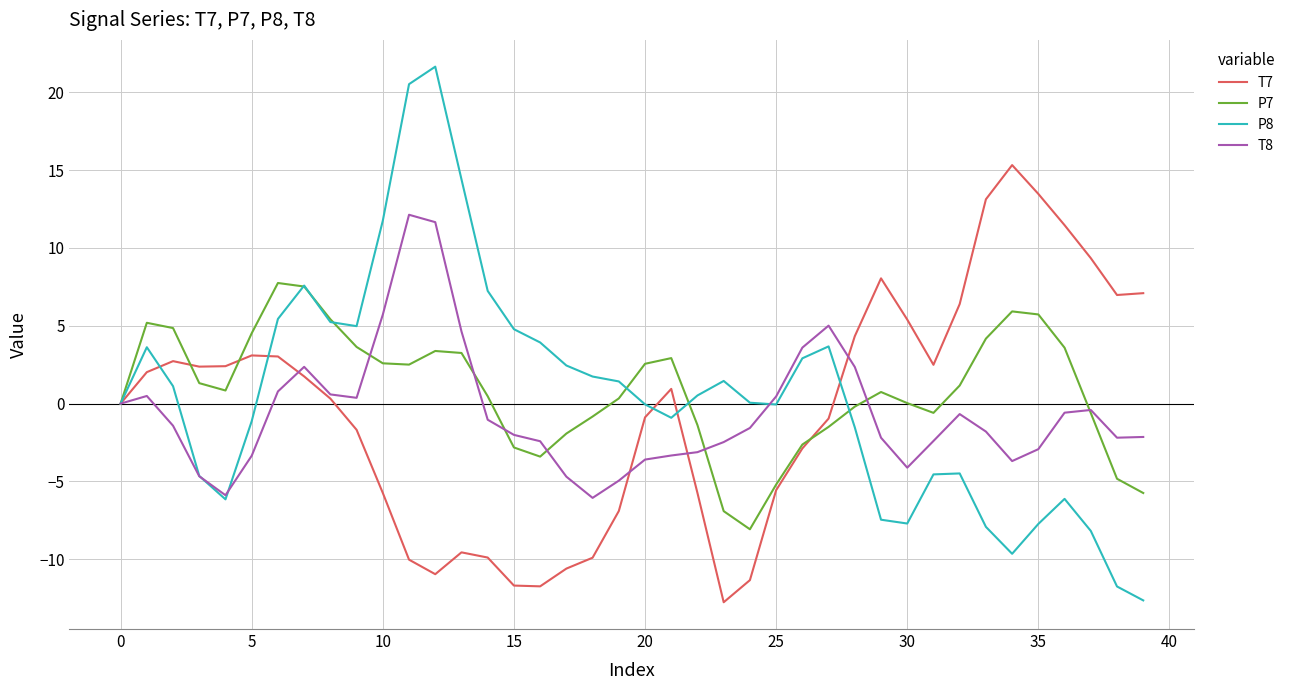

Which series has the largest range (max minus min)?

P8